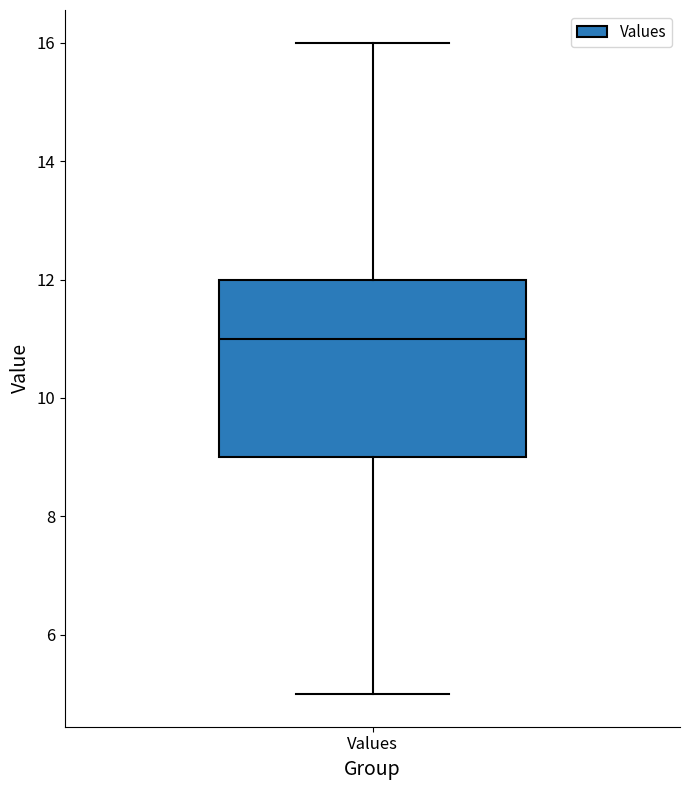

Transcribe this box plot: give where the median line is, the range the box spans, and where the two whiskers end, as read against the y-axis. The values are not printed on the chart, so give them approximately, as read against the axis.

median 11, box 9 to 12, whiskers 5 to 16